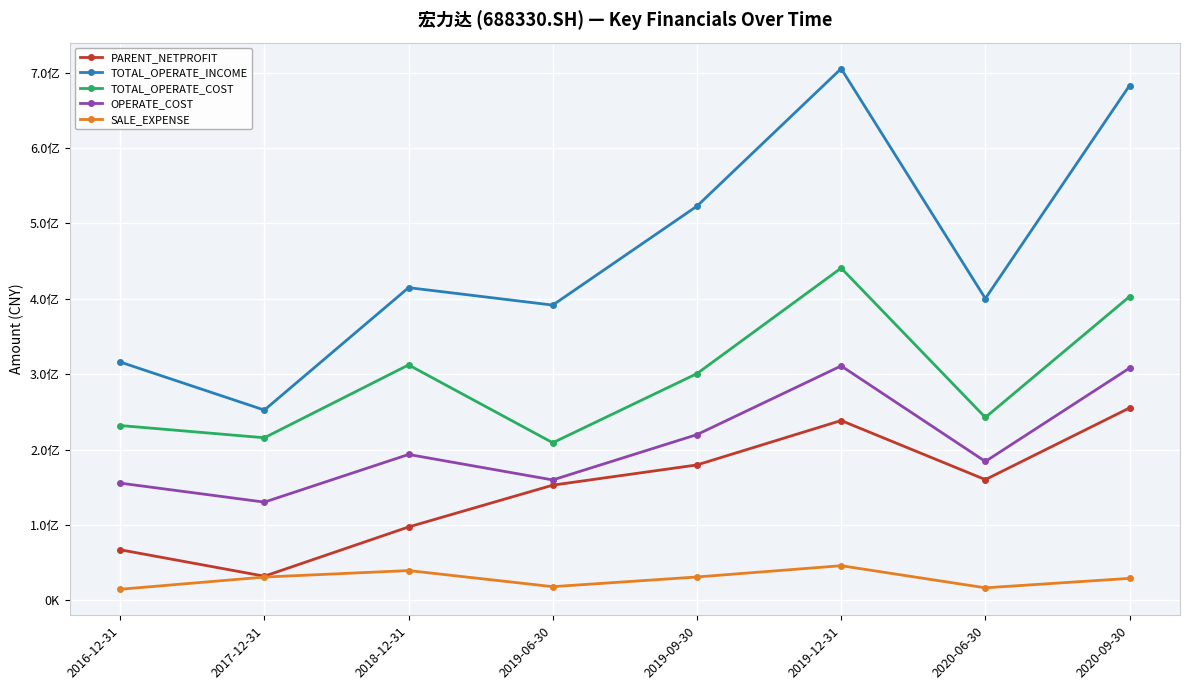

Is it true that SALE_EXPENSE equals 16794167.9 at 2020-06-30?

True